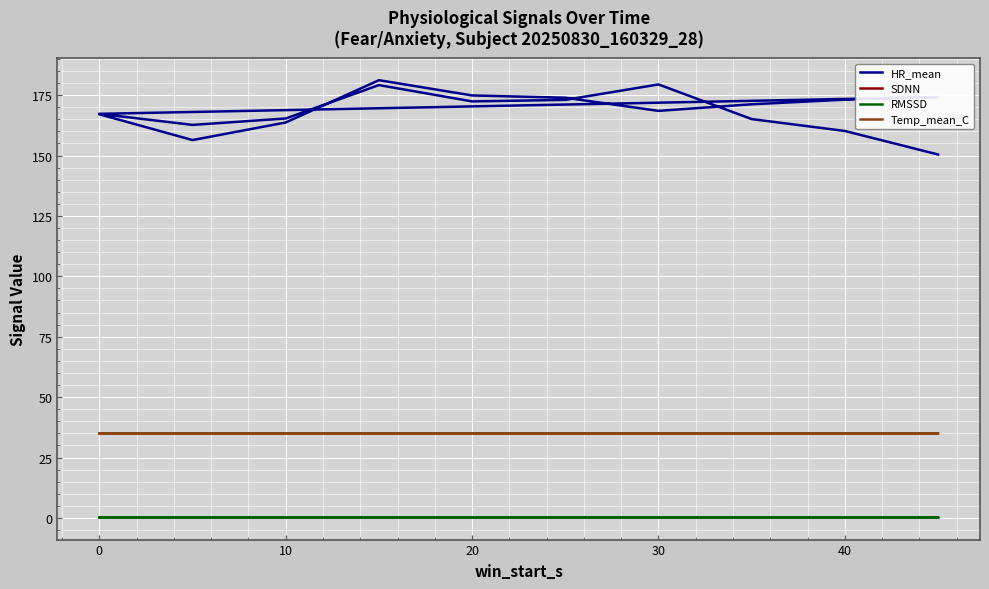

How many distinct data groups are displayed?

4